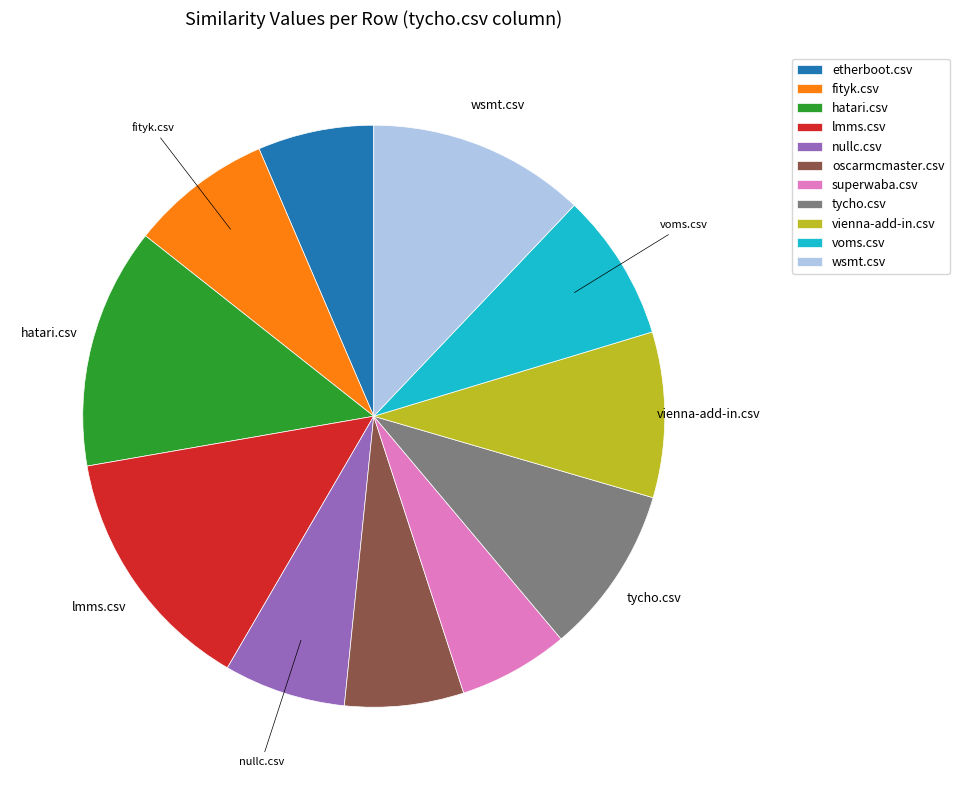

Is it true that etherboot.csv is 1% of the pie?

False